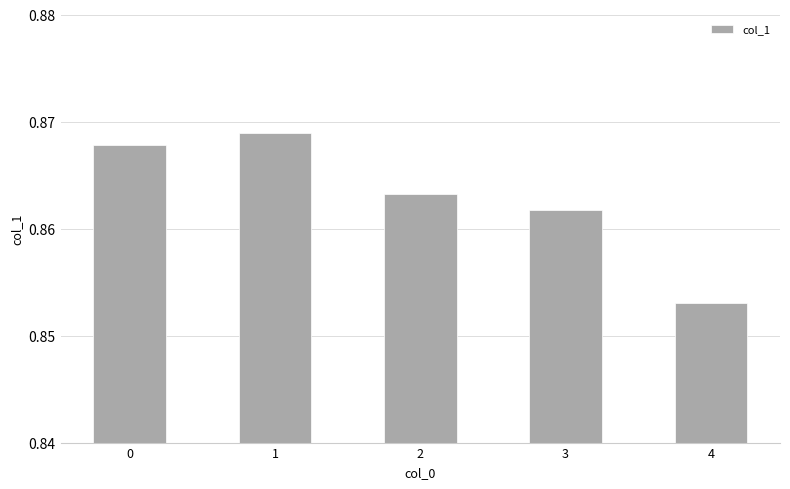

Does the chart contain any negative values?

No